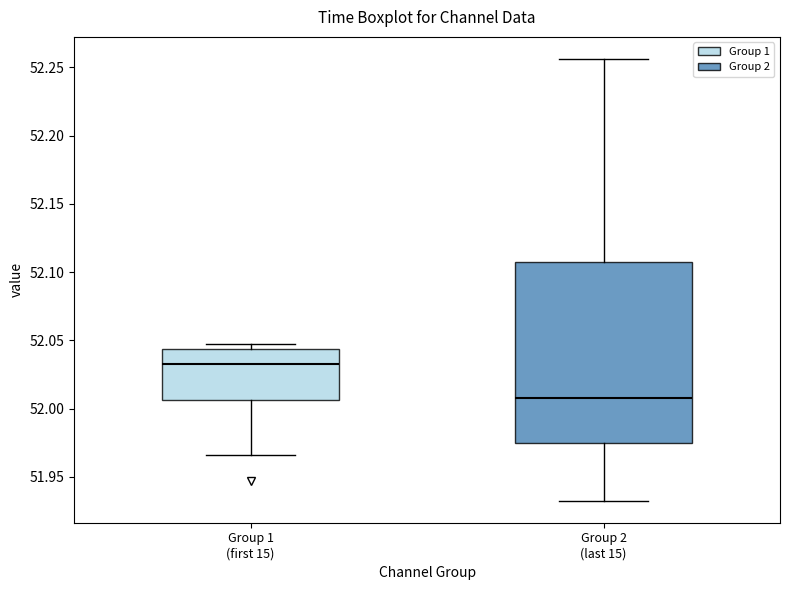

Which box's median line is the highest?

Group 1 (first 15)